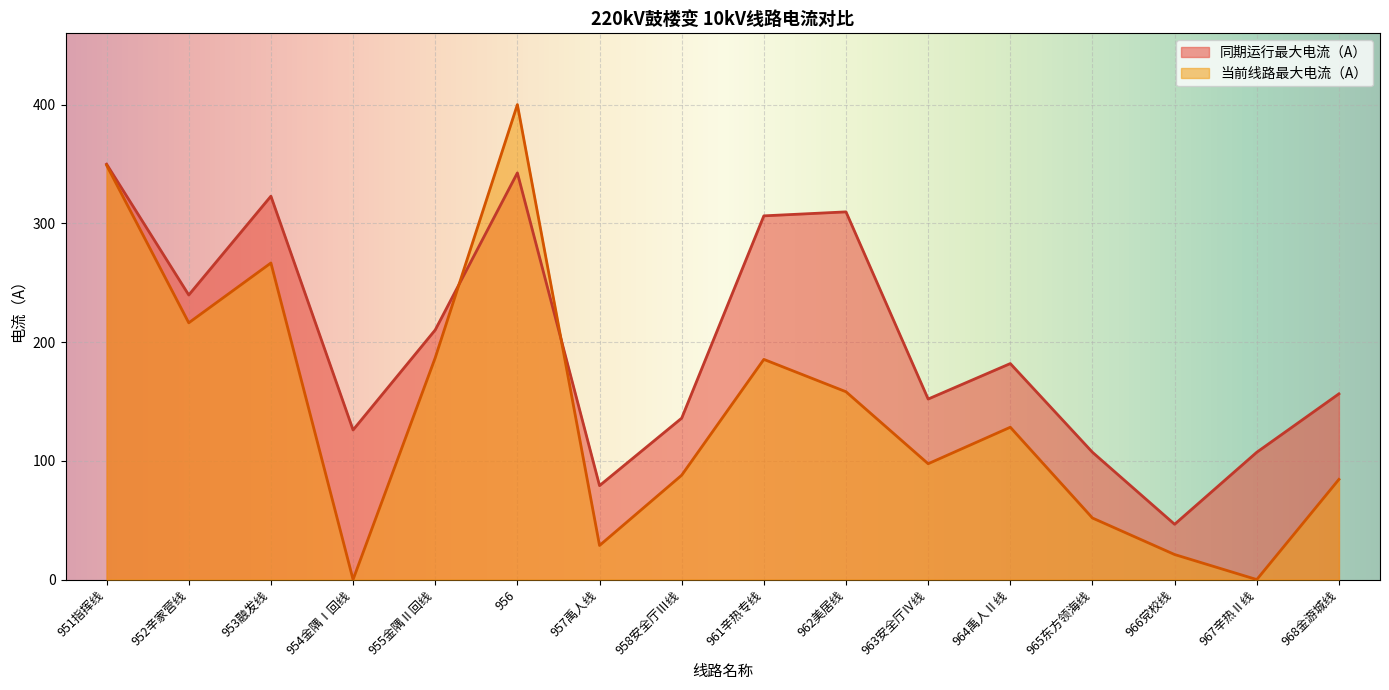

List the series in order of their overall mean, highest first.

同期运行最大电流（A）, 当前线路最大电流（A）